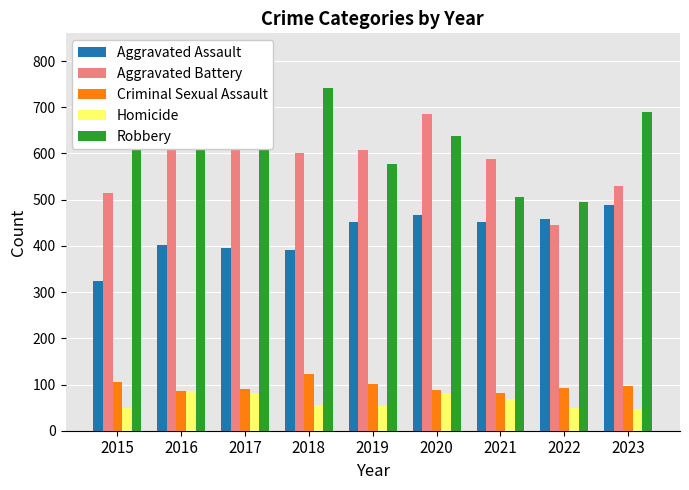

The value of Homicide at 2020 is 81. True or false?

True